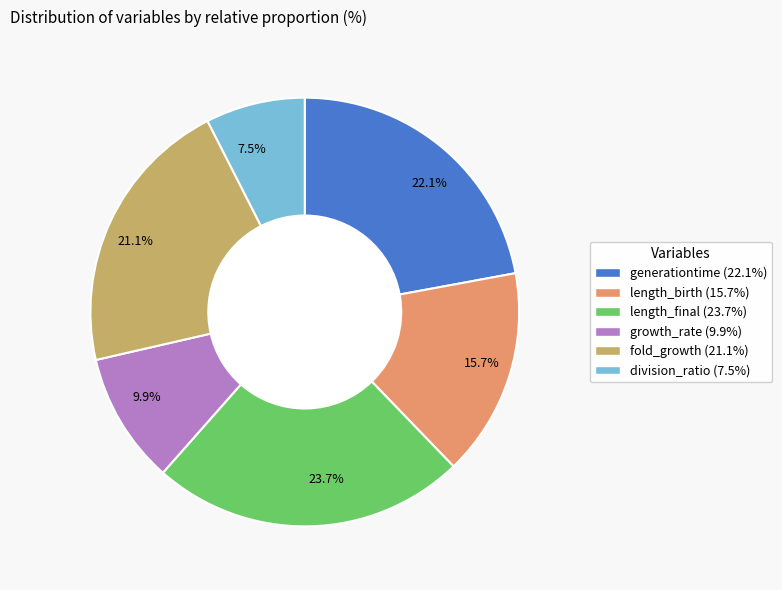

Which slice is the largest?

23.7%